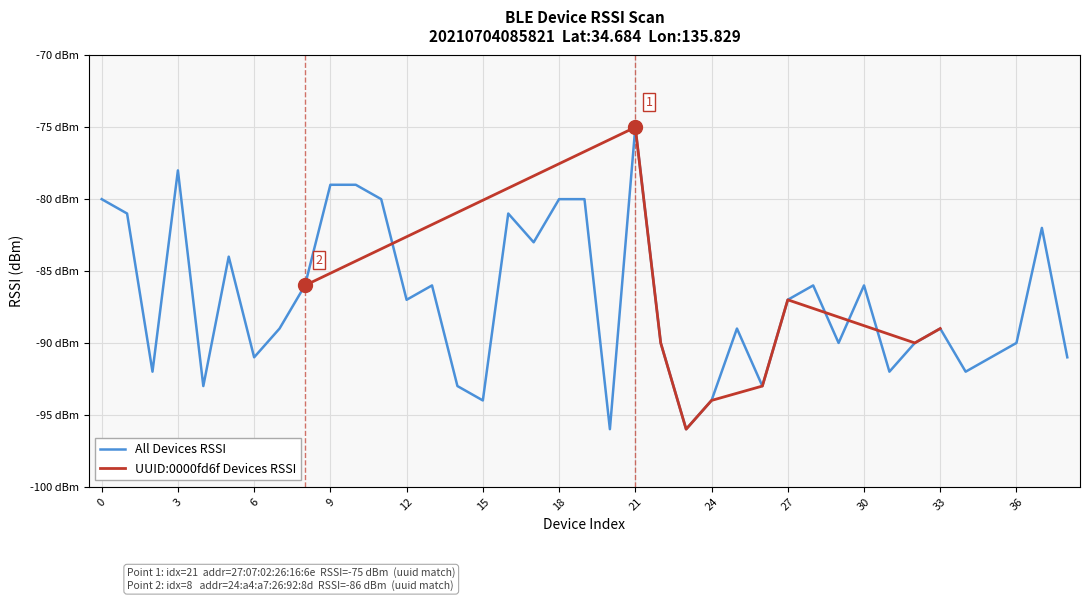

How many interior local peaks (higher than both neighbors) does the data have?

10